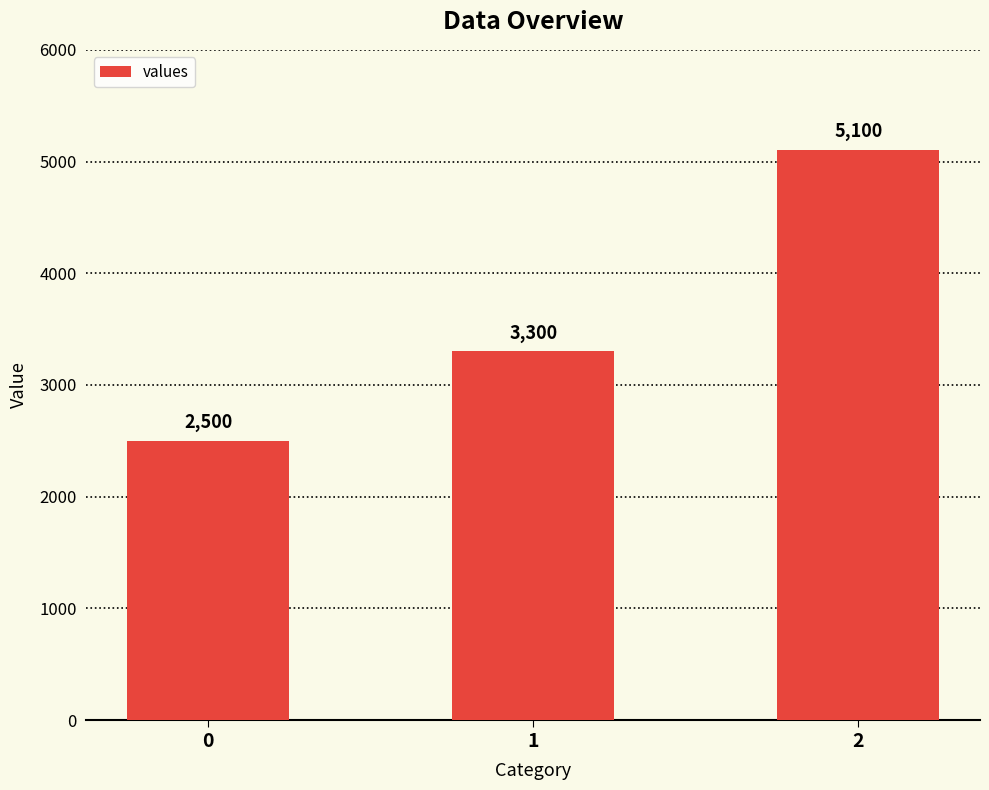

Rank the categories by value from lowest to highest.

0, 1, 2